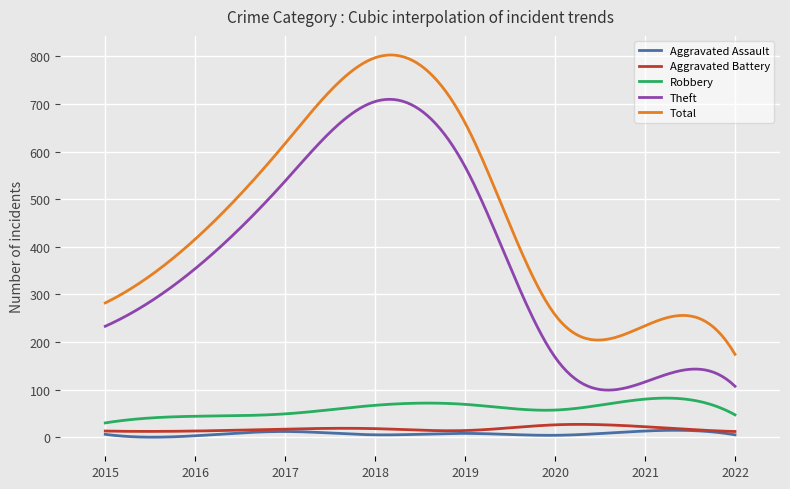

True or false: Theft and Aggravated Assault cross at least once.

False